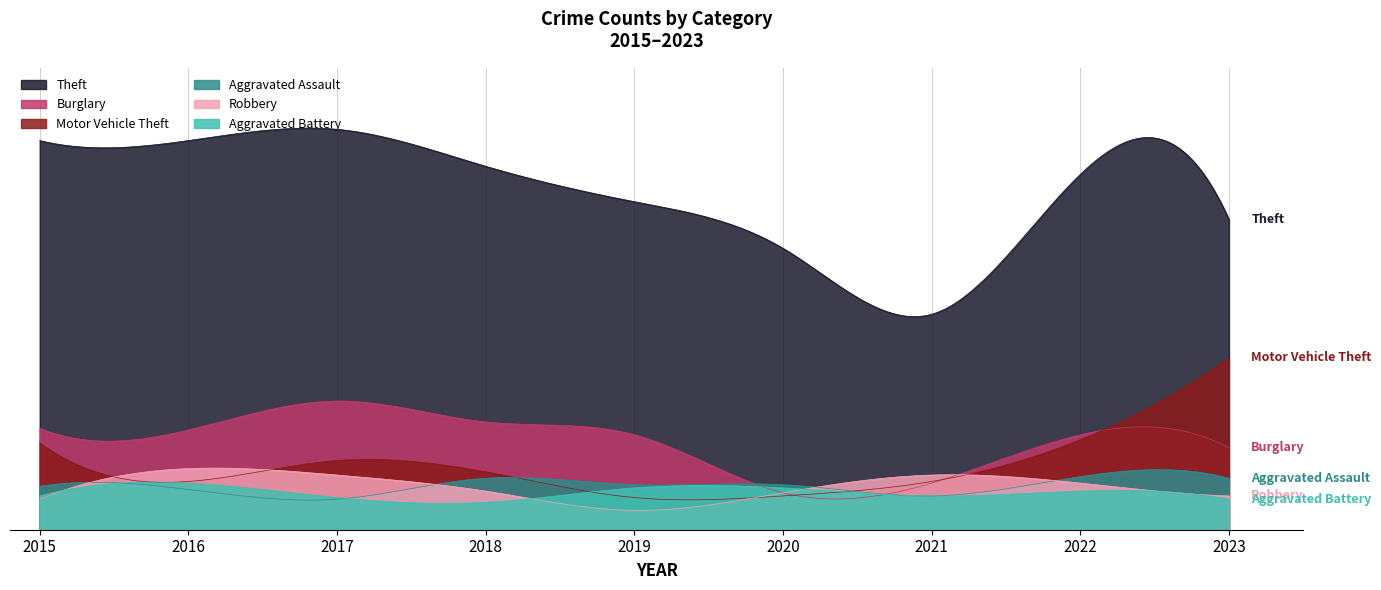

Reading left to right, transcribe all the data shown in this chart.

Theft: 2015=242	2016=242	2017=249	2018=226	2019=204	2020=175	2021=134	2022=221	2023=193
Burglary: 2015=63	2016=62	2017=80	2018=67	2019=59	2020=23	2021=29	2022=59	2023=51
Motor Vehicle Theft: 2015=54	2016=30	2017=43	2018=36	2019=20	2020=21	2021=30	2022=56	2023=107
Aggravated Assault: 2015=27	2016=25	2017=19	2018=32	2019=28	2020=28	2021=21	2022=33	2023=32
Robbery: 2015=19	2016=38	2017=34	2018=24	2019=12	2020=23	2021=34	2022=29	2023=21
Aggravated Battery: 2015=21	2016=29	2017=20	2018=17	2019=26	2020=26	2021=21	2022=24	2023=19